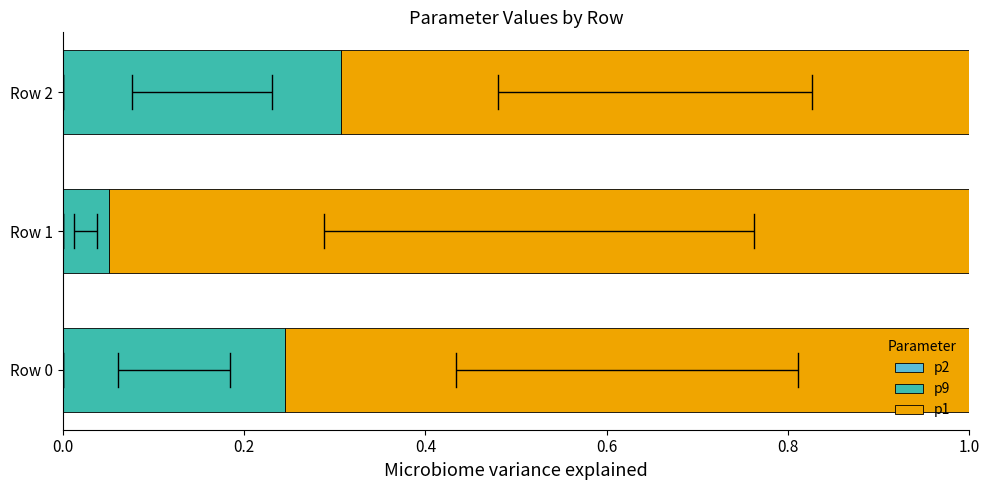

Which series has the largest total across all categories?

p1